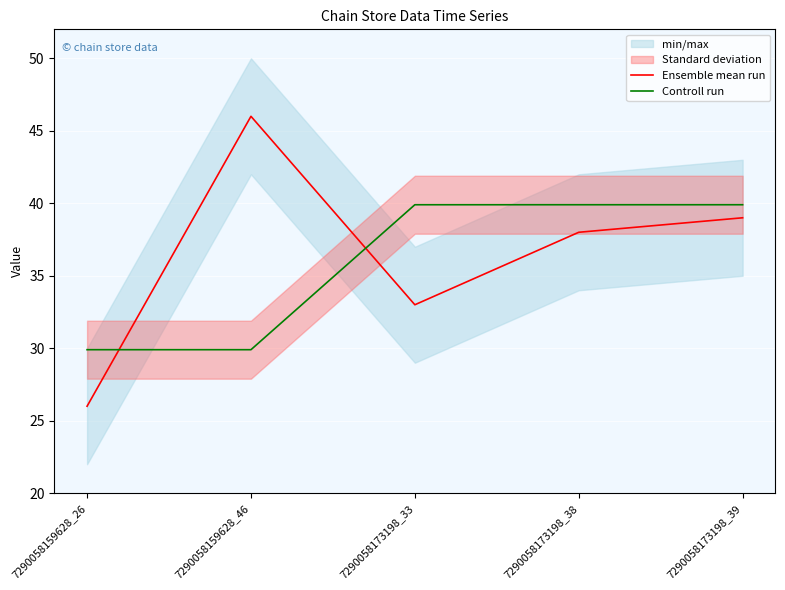

What is the greatest value displayed?

46.0